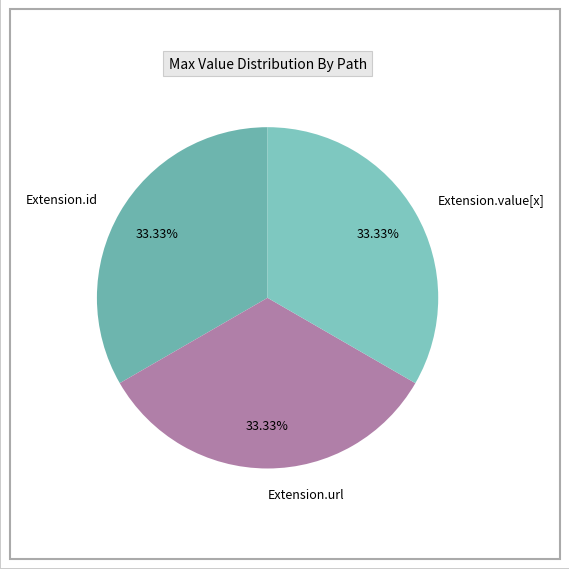

How many slices are in this pie chart?

3